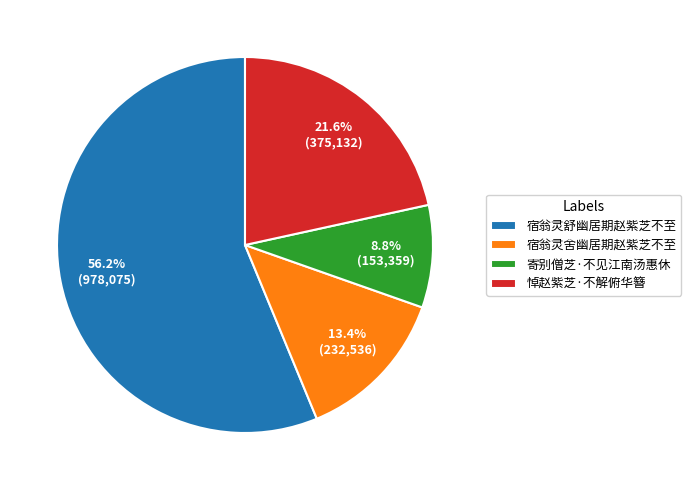

How many segments does this pie chart have?

4